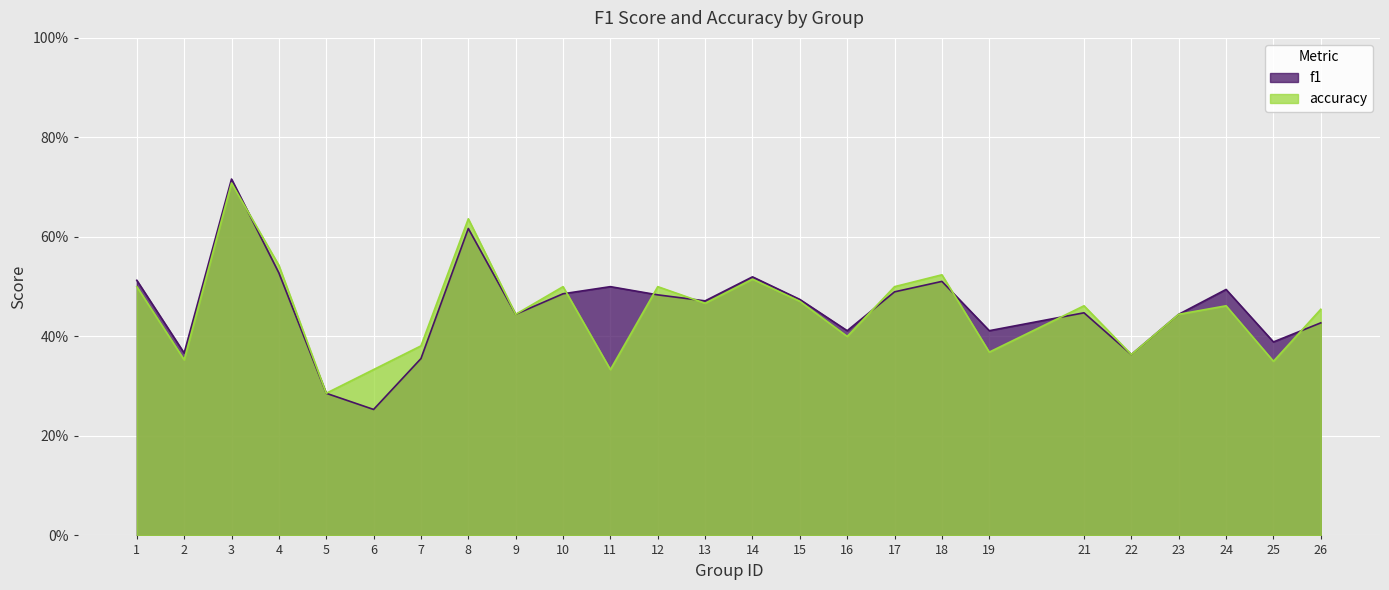

Which series ends up on top after the final intersection of accuracy and f1?

accuracy